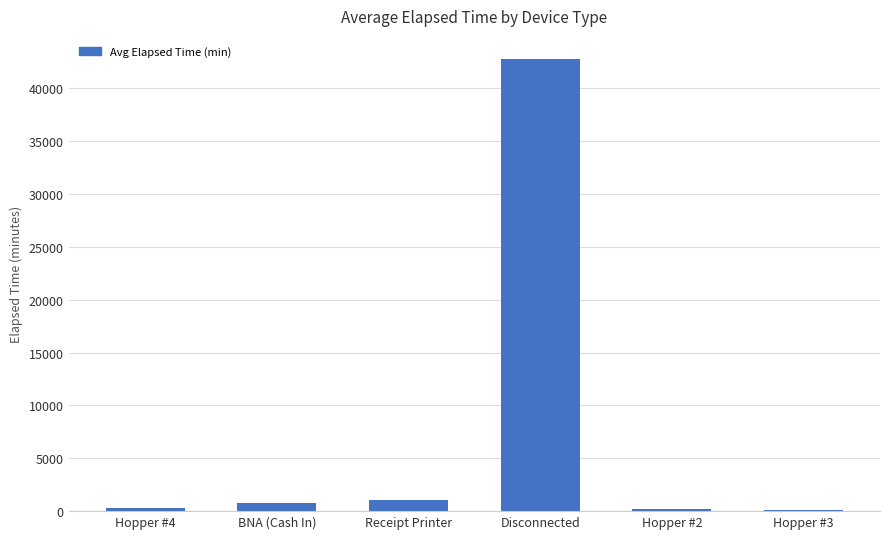

Are the bars grouped side by side (vs. stacked)?

No